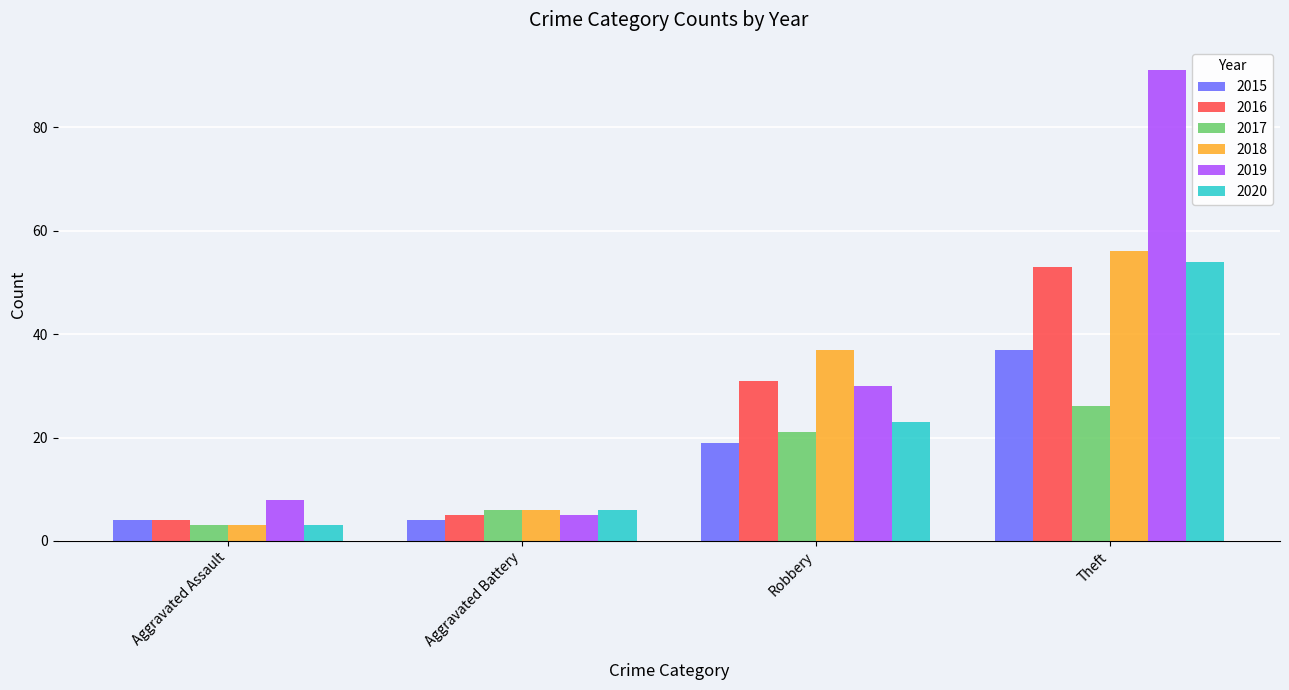

Reading left to right, transcribe all the data shown in this chart.

2015: Aggravated Assault=4	Aggravated Battery=4	Robbery=19	Theft=37
2016: Aggravated Assault=4	Aggravated Battery=5	Robbery=31	Theft=53
2017: Aggravated Assault=3	Aggravated Battery=6	Robbery=21	Theft=26
2018: Aggravated Assault=3	Aggravated Battery=6	Robbery=37	Theft=56
2019: Aggravated Assault=8	Aggravated Battery=5	Robbery=30	Theft=91
2020: Aggravated Assault=3	Aggravated Battery=6	Robbery=23	Theft=54